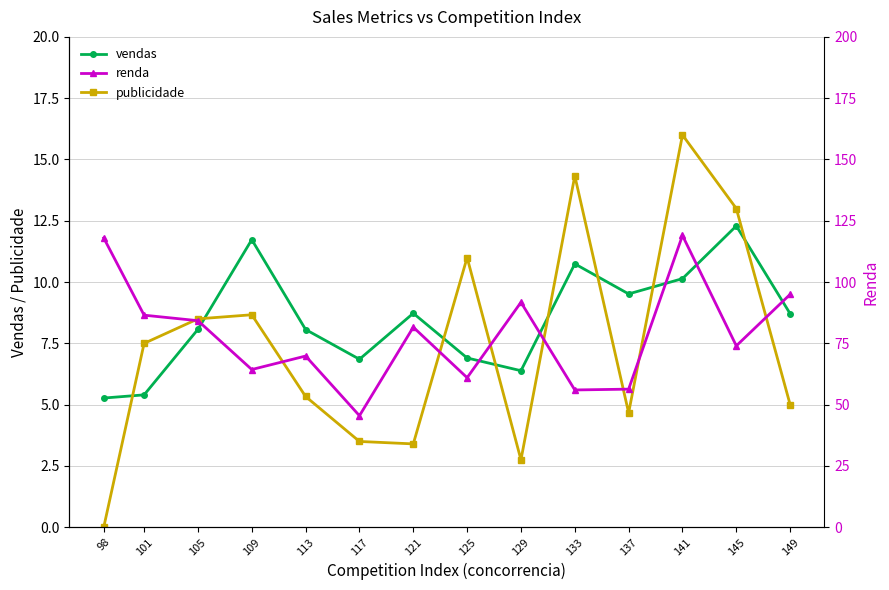

Which category has the highest value in the publicidade series?

141